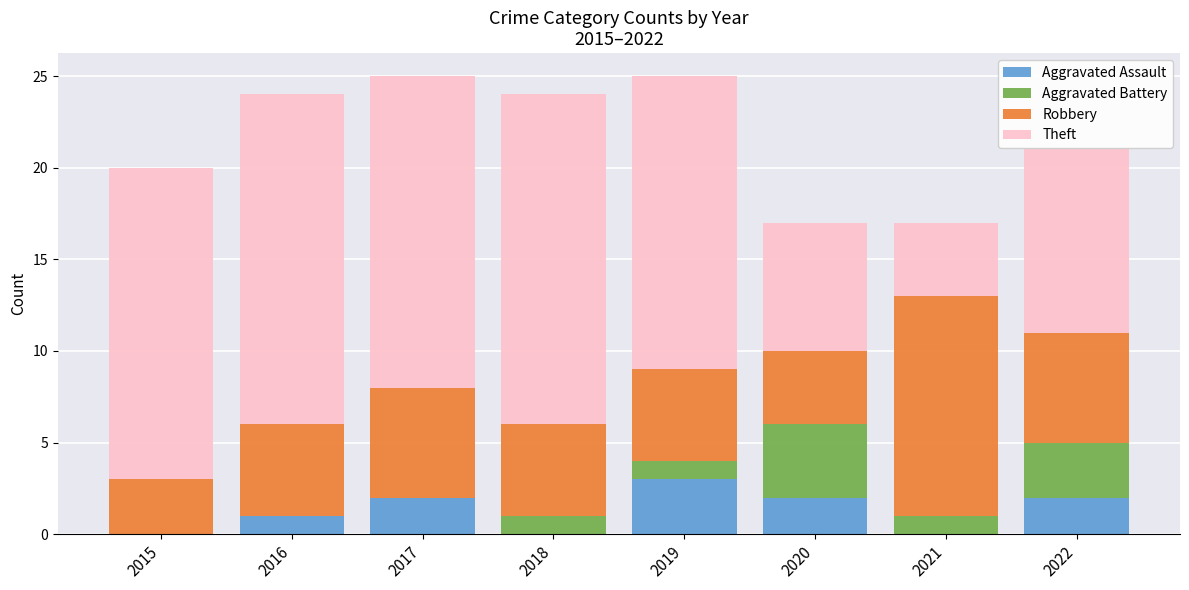

Which category has the highest value in the Aggravated Assault series?

2019